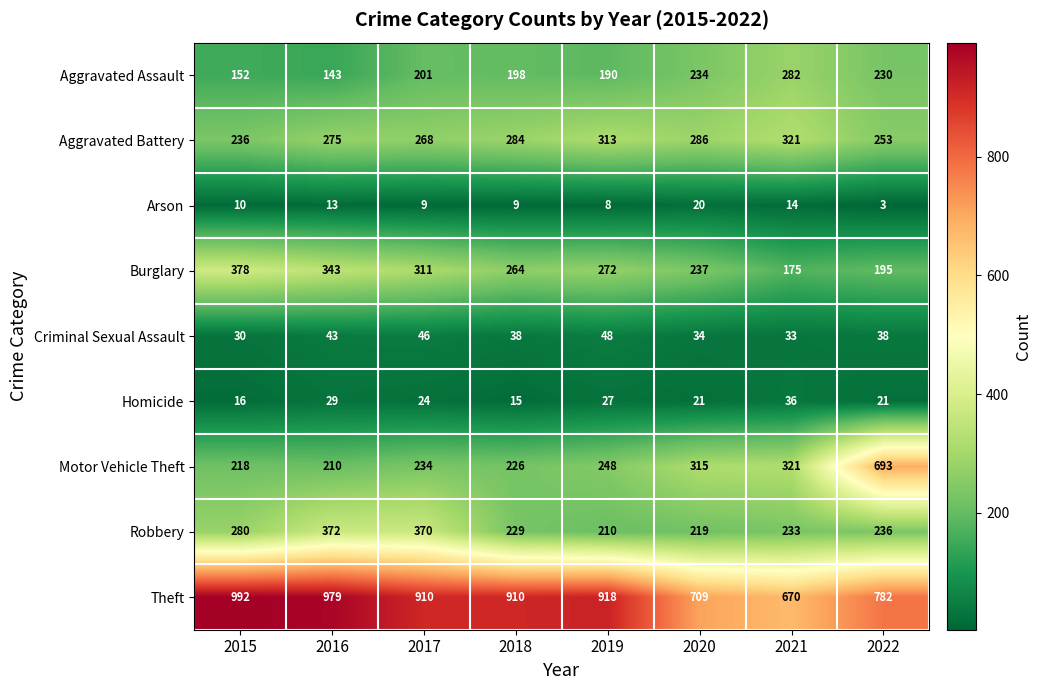

Rank the series by their maximum value, from lowest to highest.

Arson, Homicide, Criminal Sexual Assault, Aggravated Assault, Aggravated Battery, Robbery, Burglary, Motor Vehicle Theft, Theft